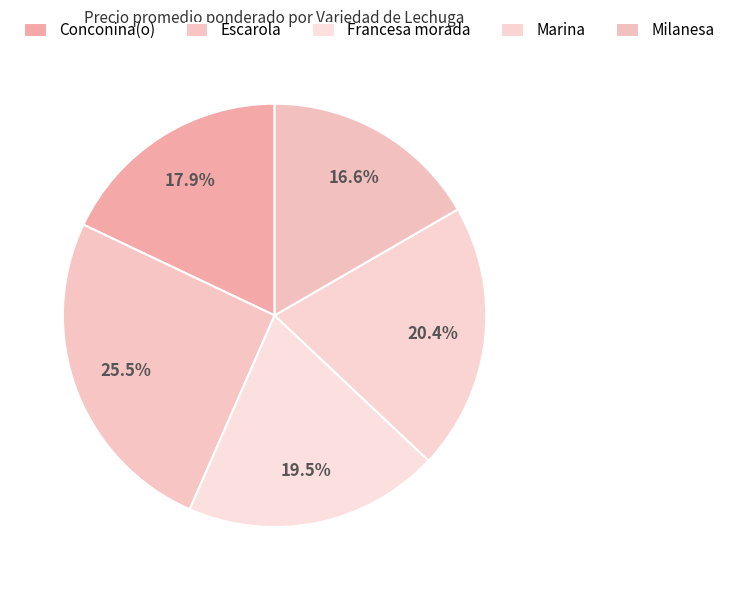

Which category has the smallest portion of the pie?

Milanesa